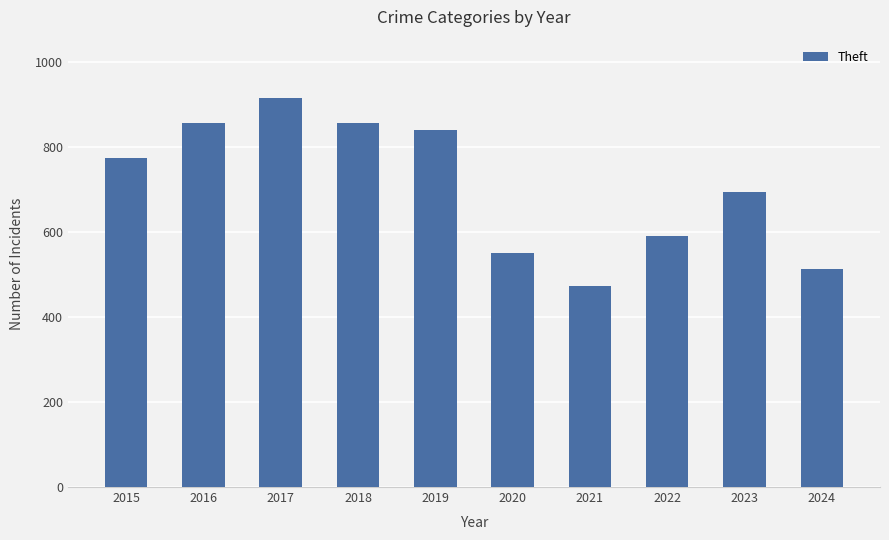

How many series are shown in this chart?

1